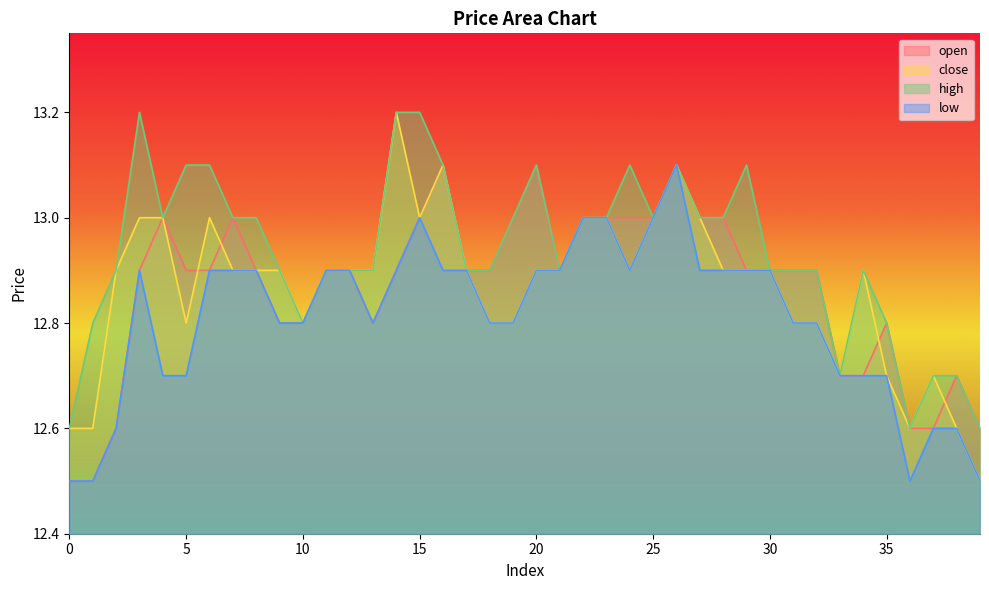

Which series has the largest range (max minus min)?

close